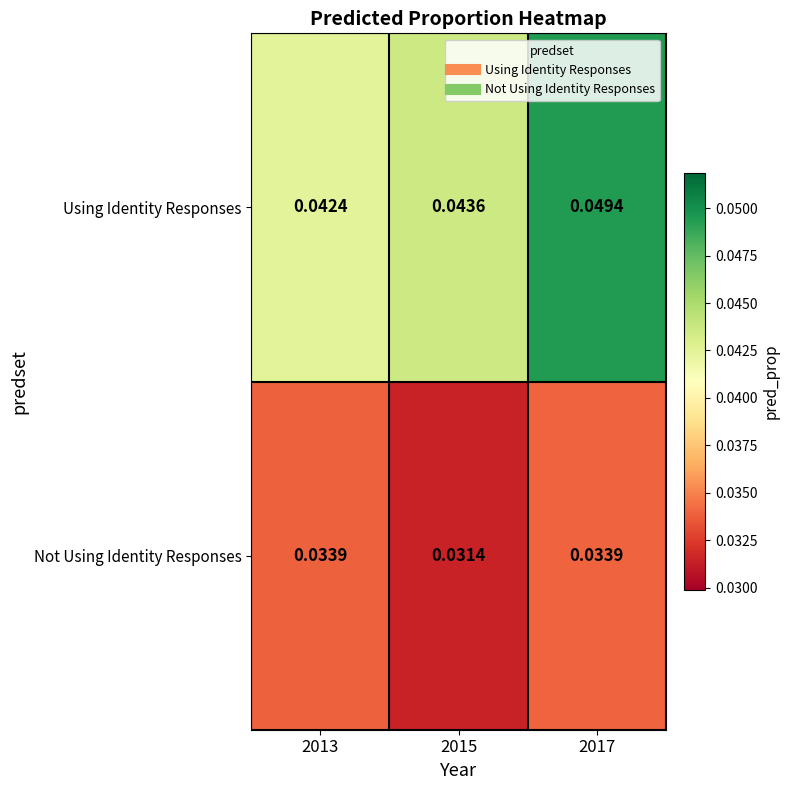

Rank the series by their average value, from lowest to highest.

Not Using Identity Responses, Using Identity Responses